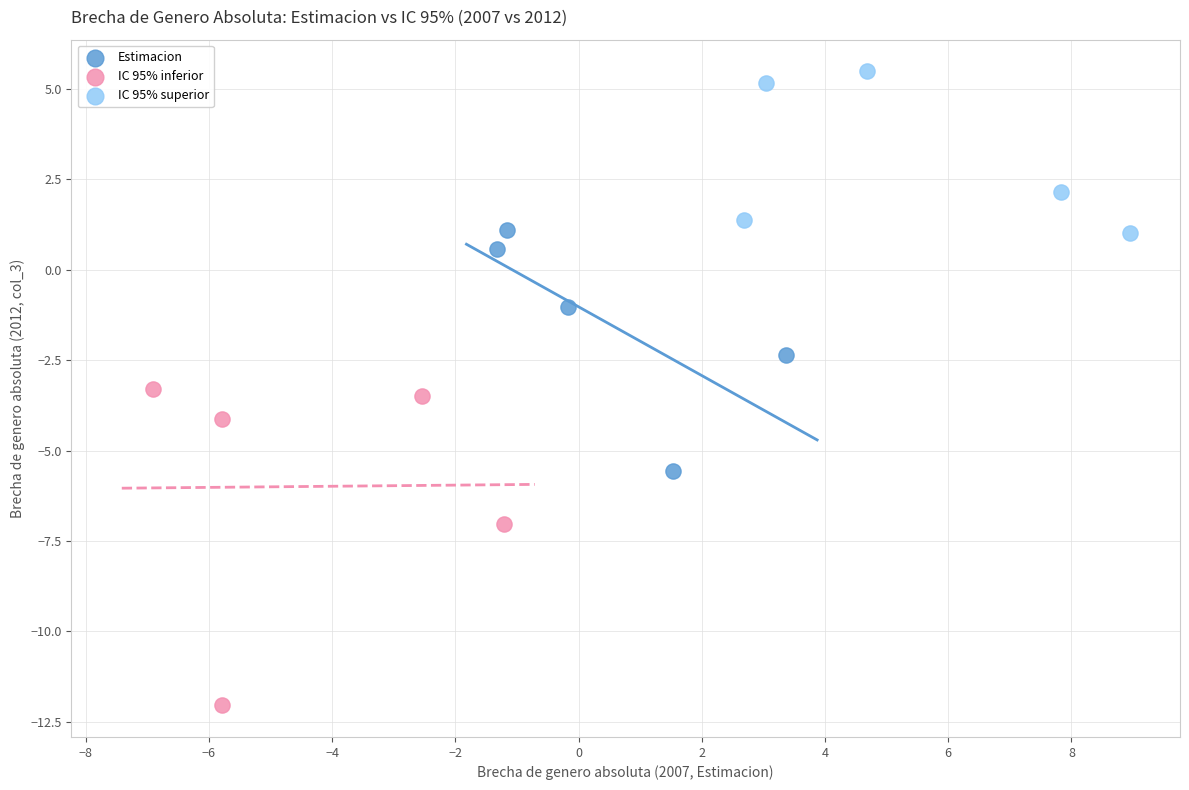

Which series contains the highest Y value?

IC 95% superior